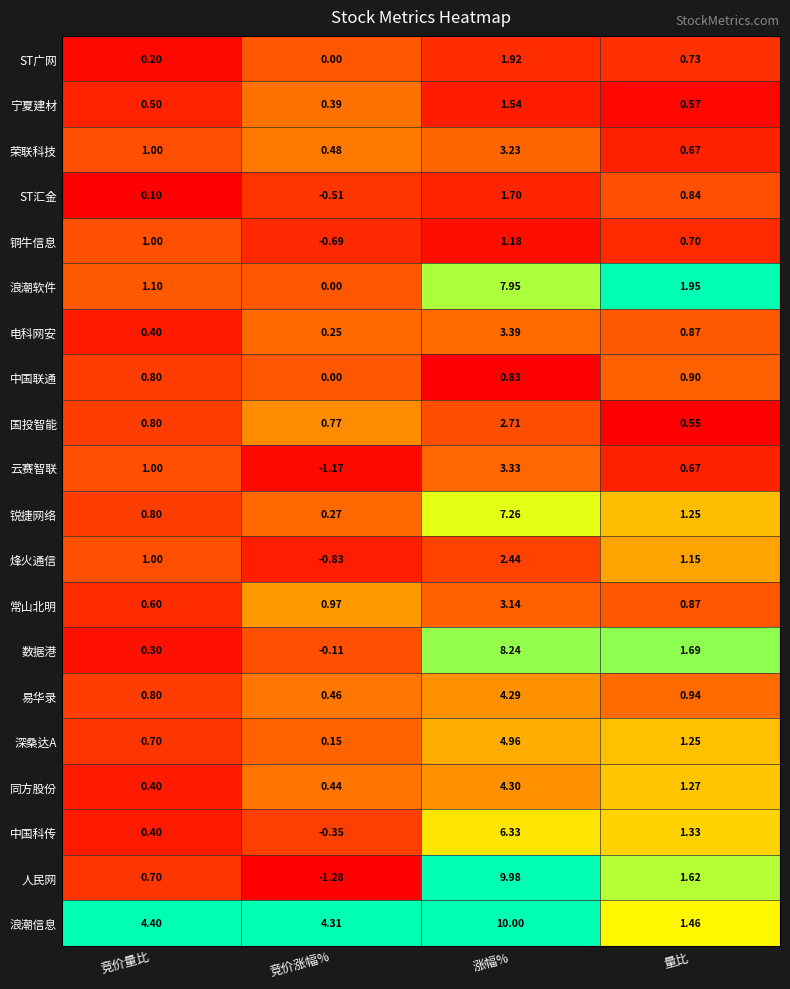

At which label is 深桑达A closest to 2?

量比